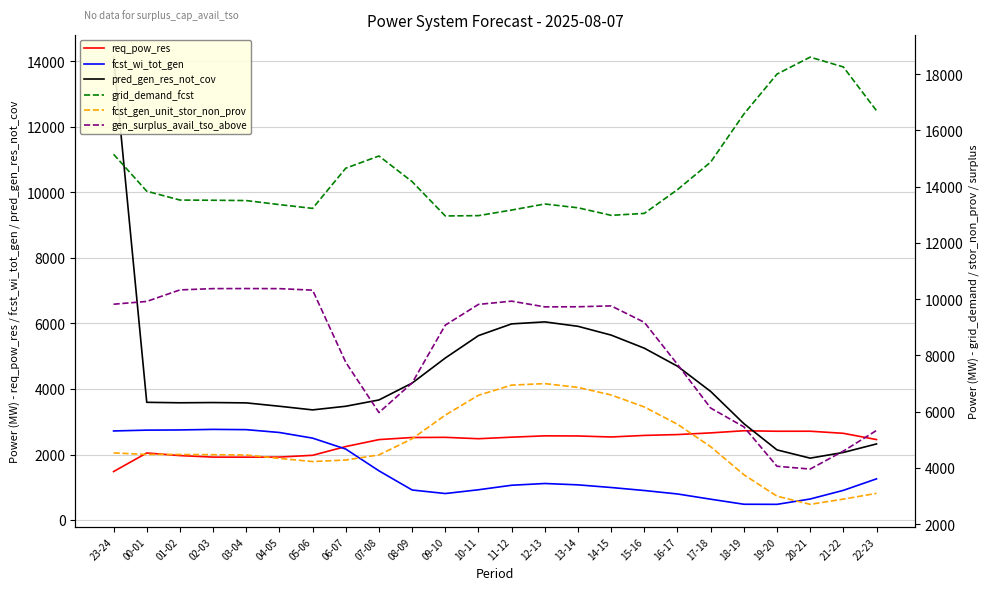

At which category is the sum across all series the highest?

23-24